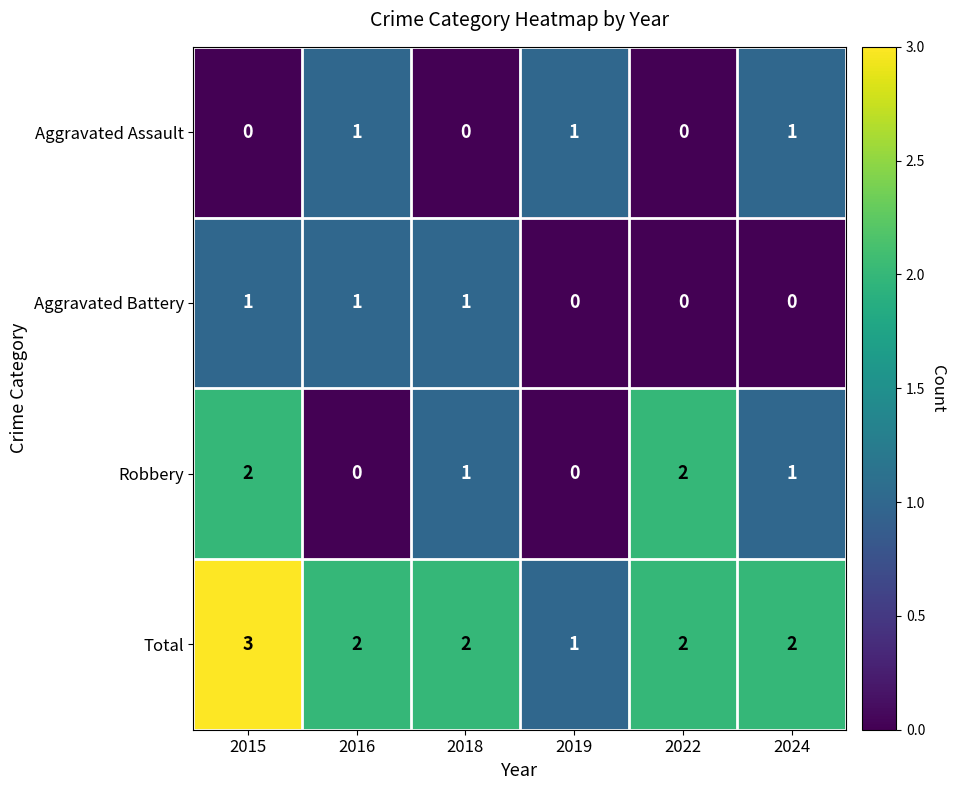

Reading left to right, transcribe all the data shown in this chart.

Aggravated Assault: 2015=0	2016=1	2018=0	2019=1	2022=0	2024=1
Aggravated Battery: 2015=1	2016=1	2018=1	2019=0	2022=0	2024=0
Robbery: 2015=2	2016=0	2018=1	2019=0	2022=2	2024=1
Total: 2015=3	2016=2	2018=2	2019=1	2022=2	2024=2